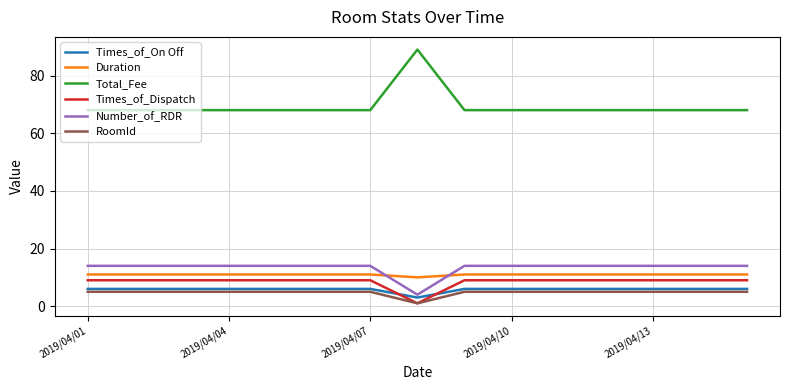

What are all the series names shown in the legend?

Times_of_On Off, Duration, Total_Fee, Times_of_Dispatch, Number_of_RDR, RoomId